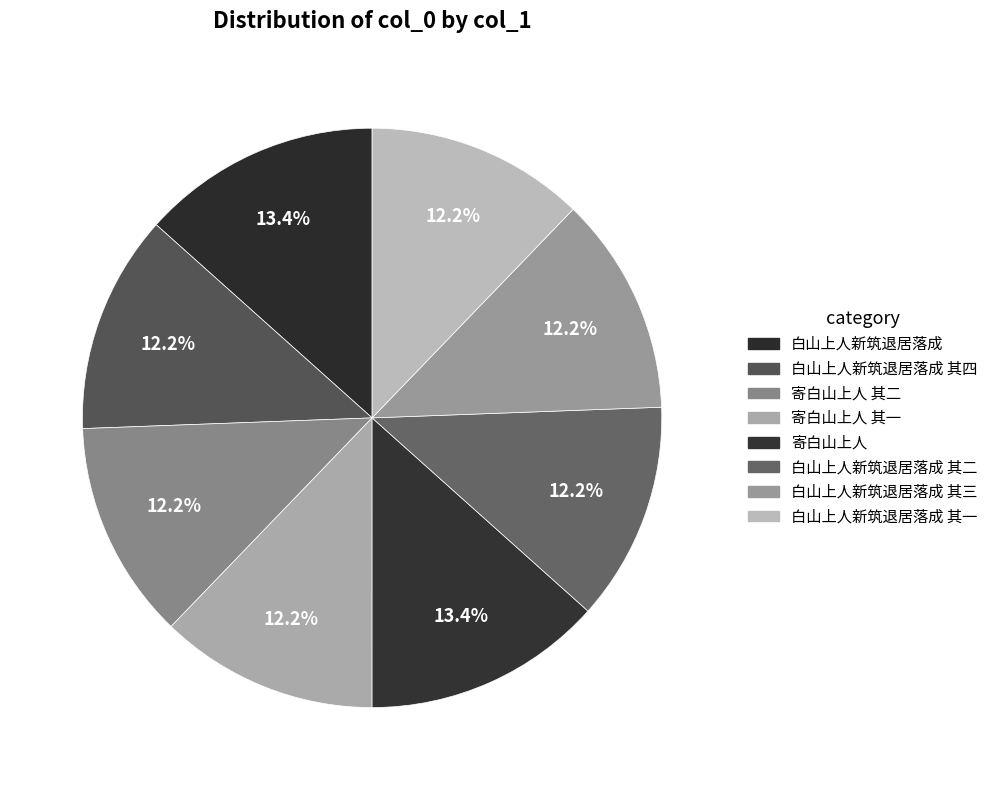

Combined, do 寄白山上人 其二 and 白山上人新筑退居落成 account for over 50%?

No